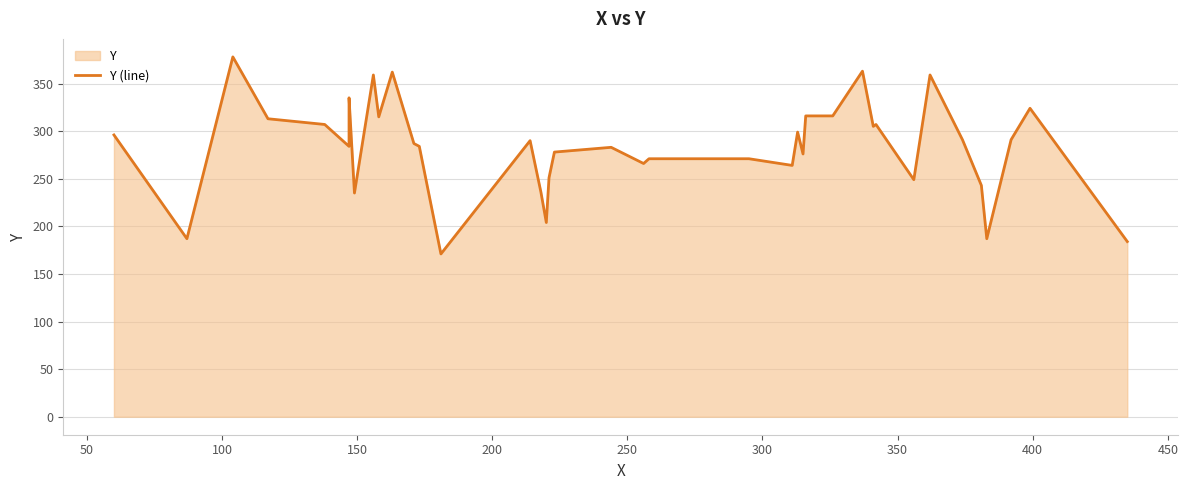

Reading left to right, transcribe all the data shown in this chart.

296	187	378	313	307	284	335	235	359	315	362	287	284	171	290	236	204	251	278	283	266	271	271	264	299	276	316	316	316	363	305	307	249	359	291	243	187	291	324	184